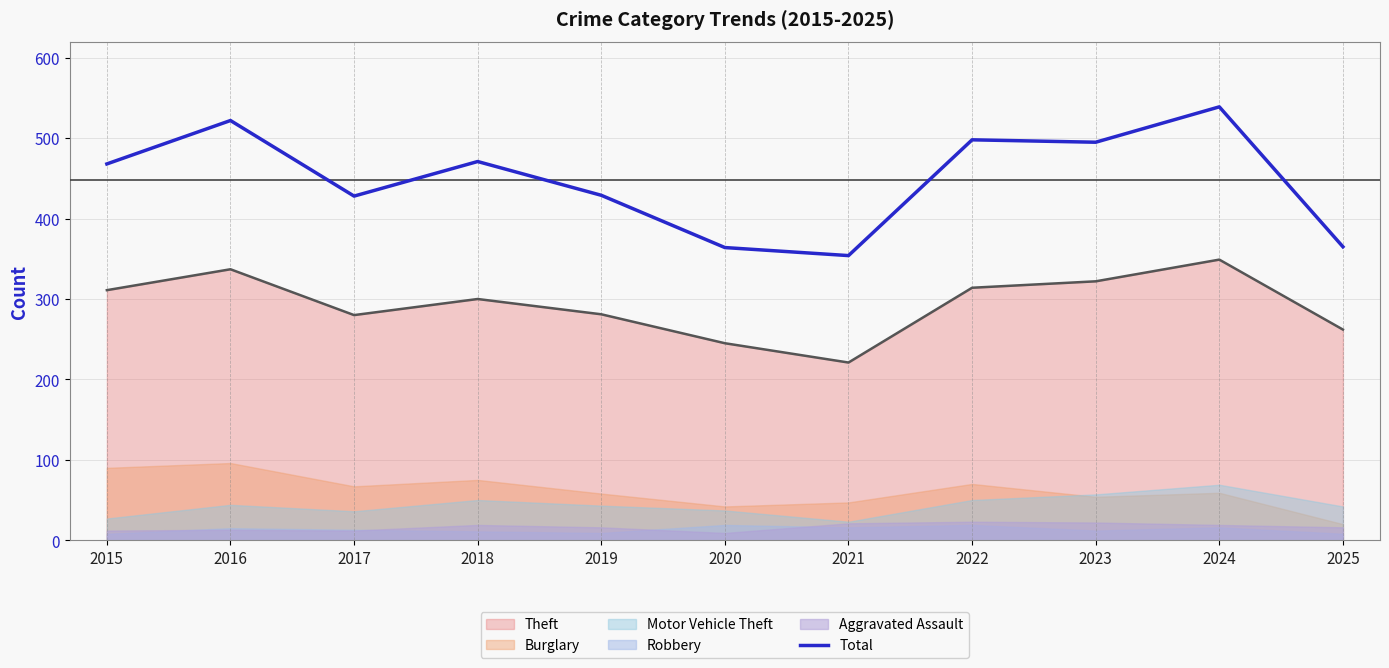

Where is the first local maximum?

2016